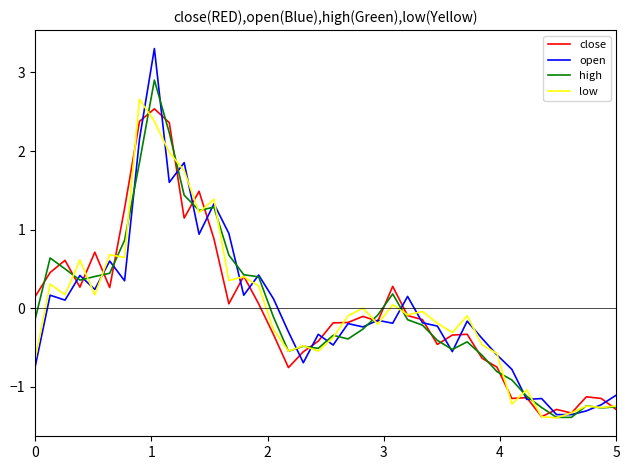

List the series in order of their peak value, highest first.

open, high, low, close